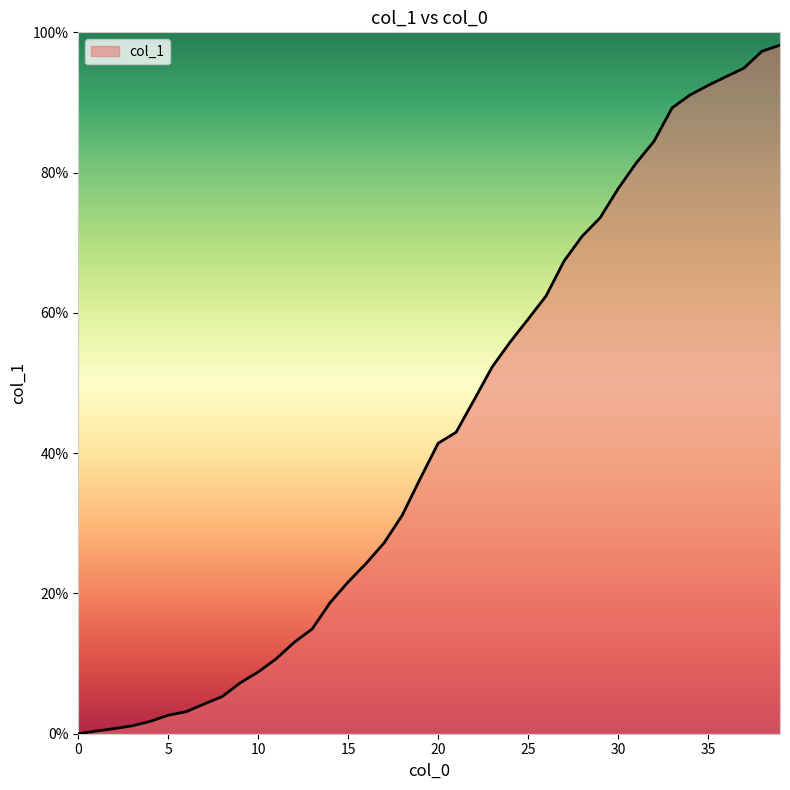

What is the maximum value shown in the chart?

98.2